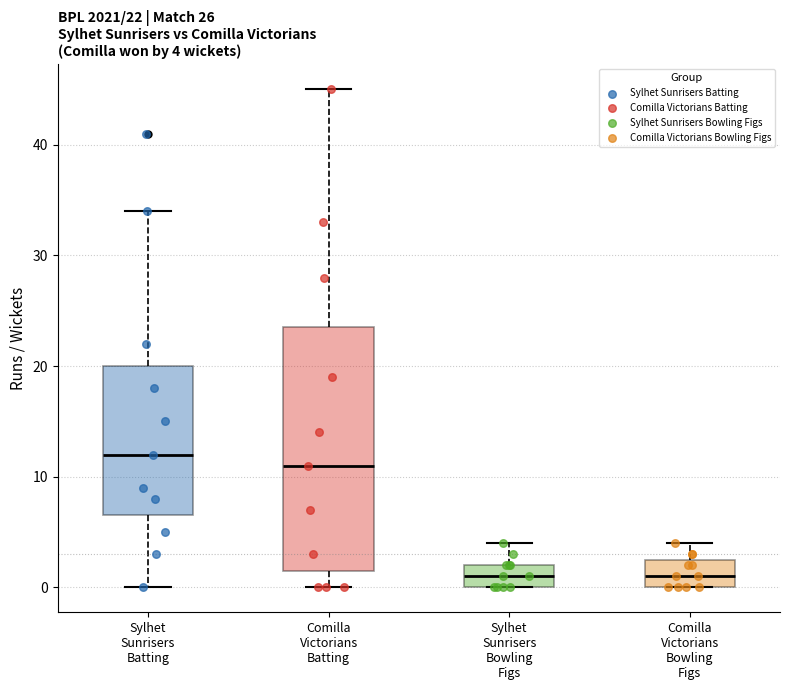

Comparing the boxes themselves (not the whiskers), which one is the tallest?

Comilla Victorians Batting